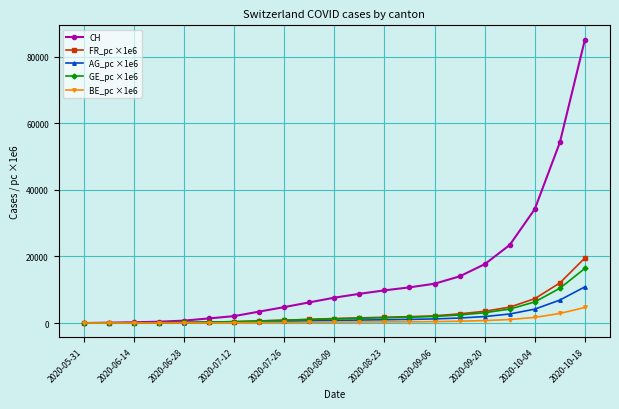

What is the greatest value displayed?

85186.0